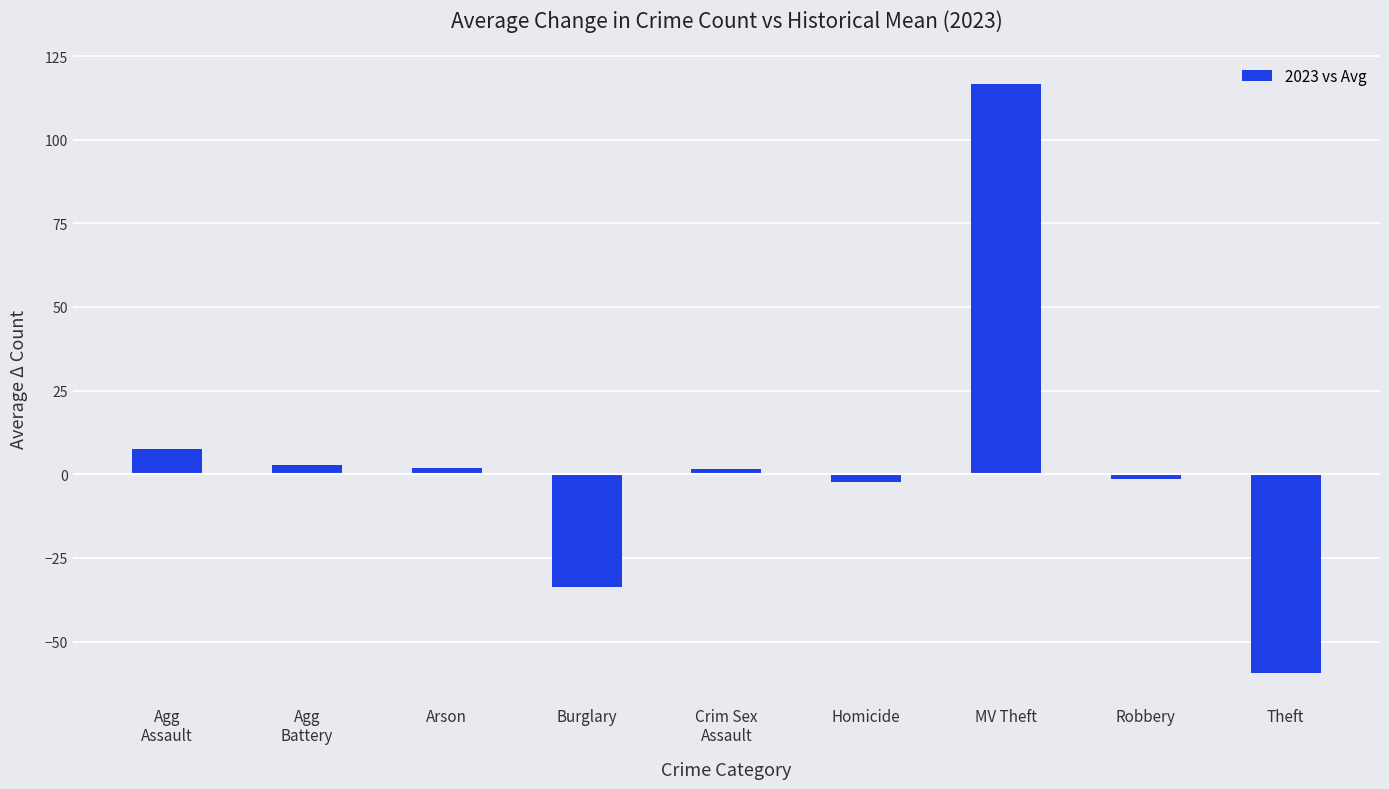

The value at Burglary is -33.7. True or false?

True